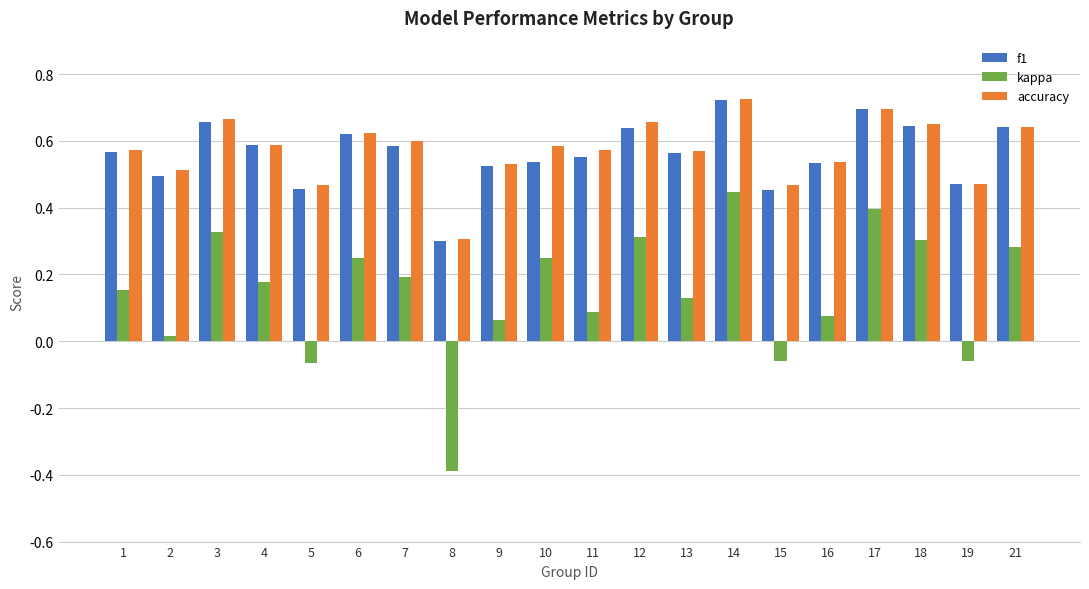

At how many categories does at least one series exceed 0?

20